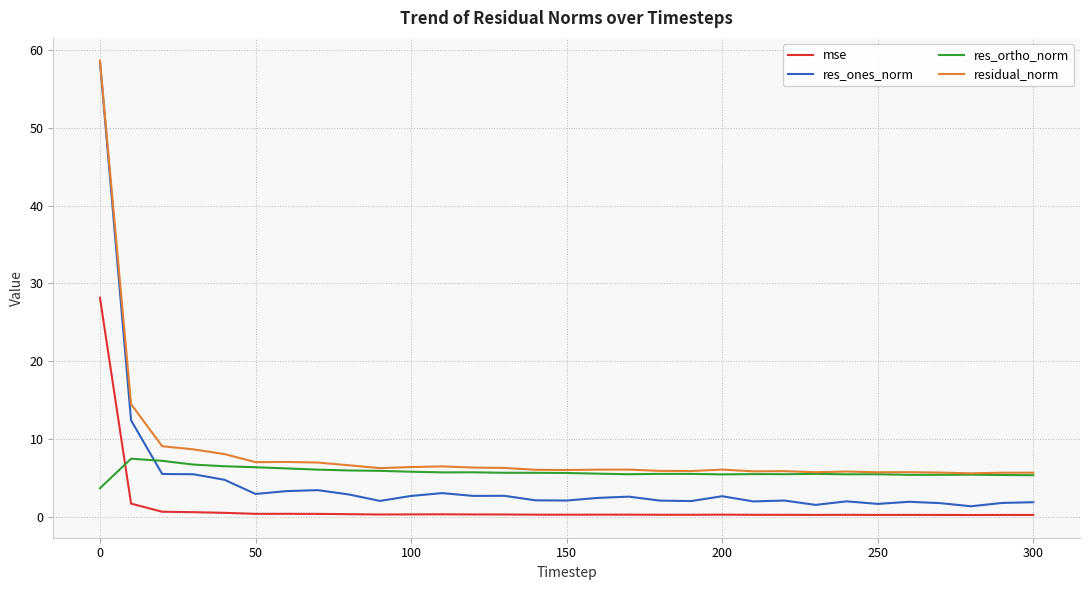

How many intersections are there between mse and res_ortho_norm?

1